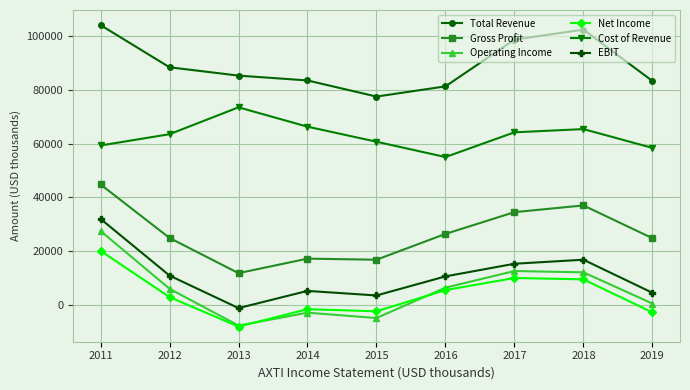

What is the total value across all series at 2016?

185200